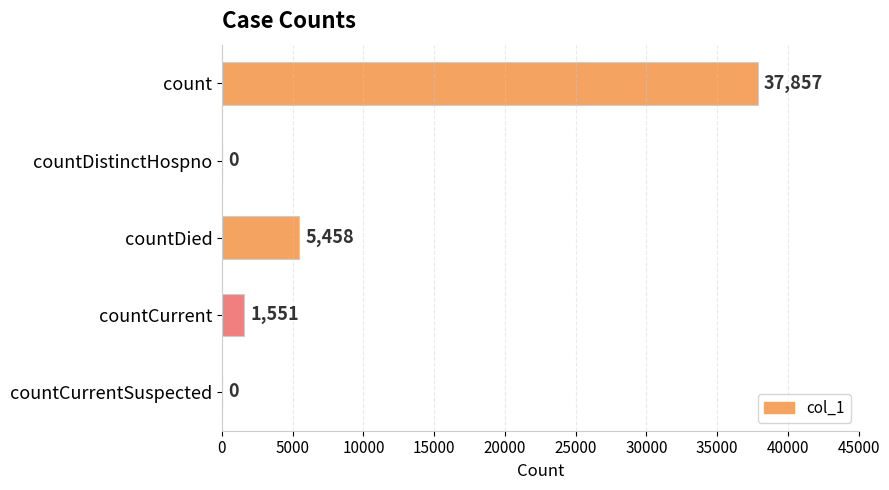

What is the maximum value shown in the chart?

37857